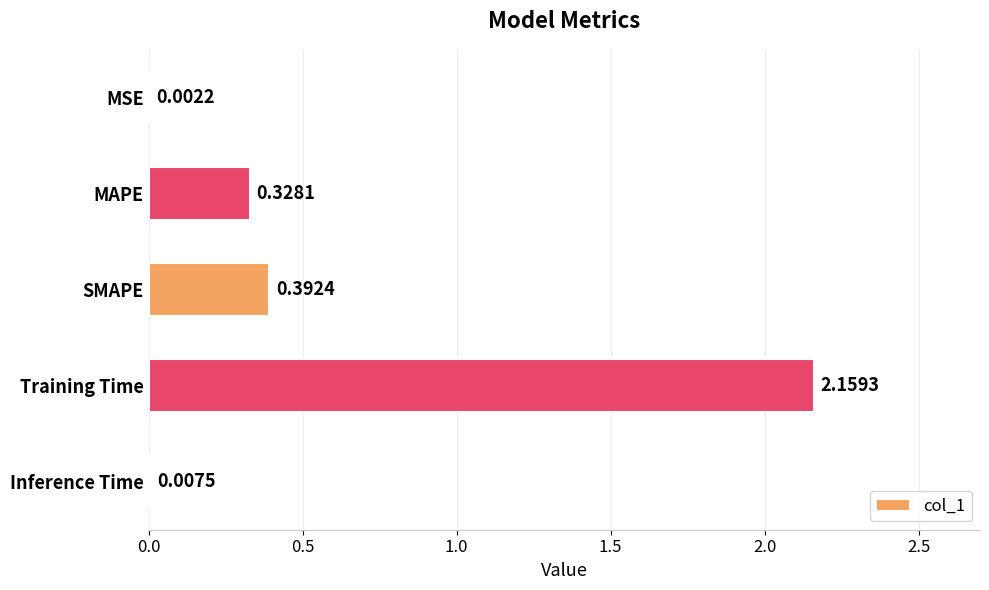

What is the sum of the values at Training Time and MAPE?

2.5